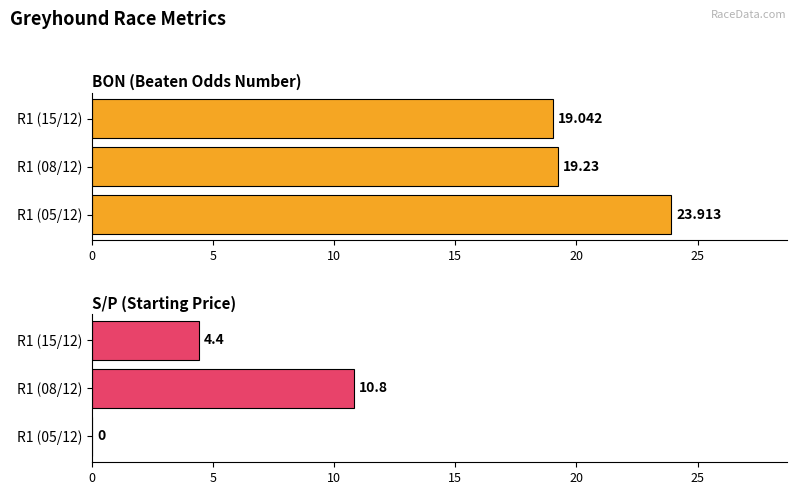

What is the sum of the S/P values at R1 (08/12) and R1 (05/12)?

10.8